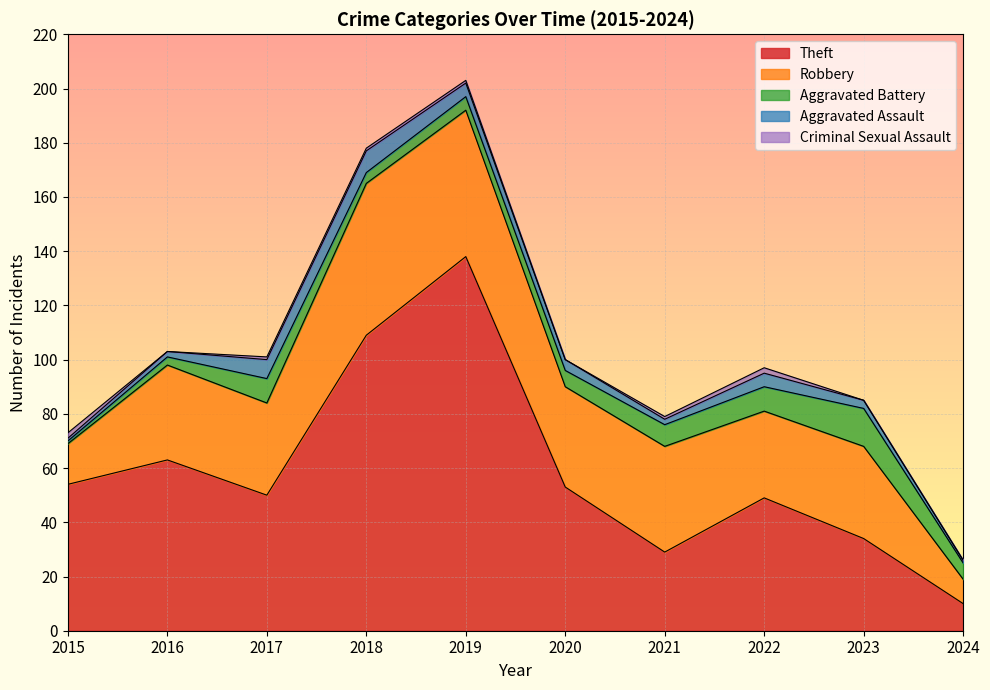

Which series changed the most between 2016 and 2020?

Theft